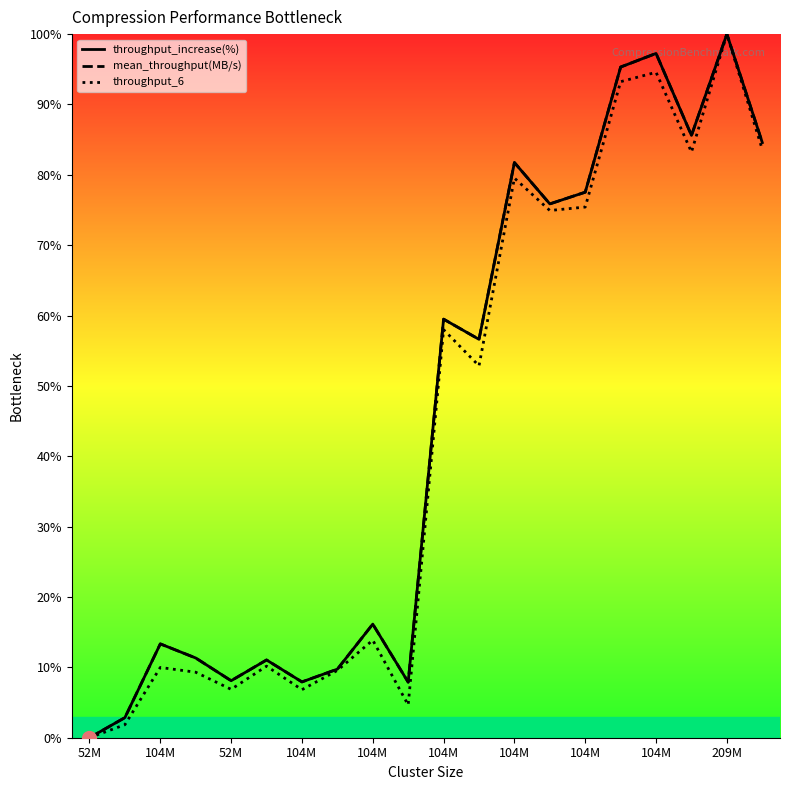

What is the value of the throughput_increase(%) point at the 16th from the left?

95.3